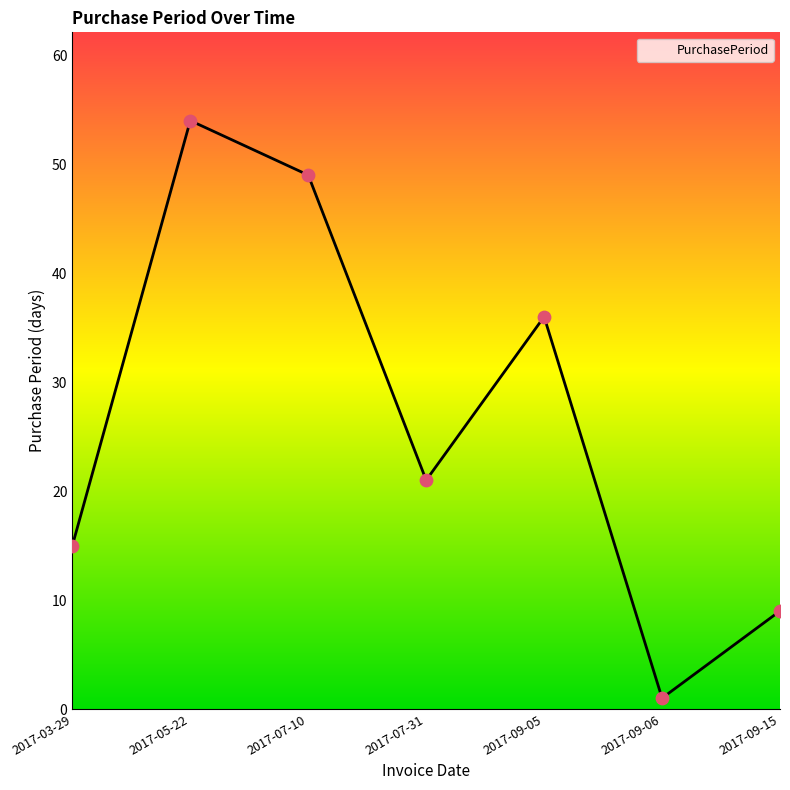

What is the change in value from 2017-09-06 to 2017-09-15?

+8